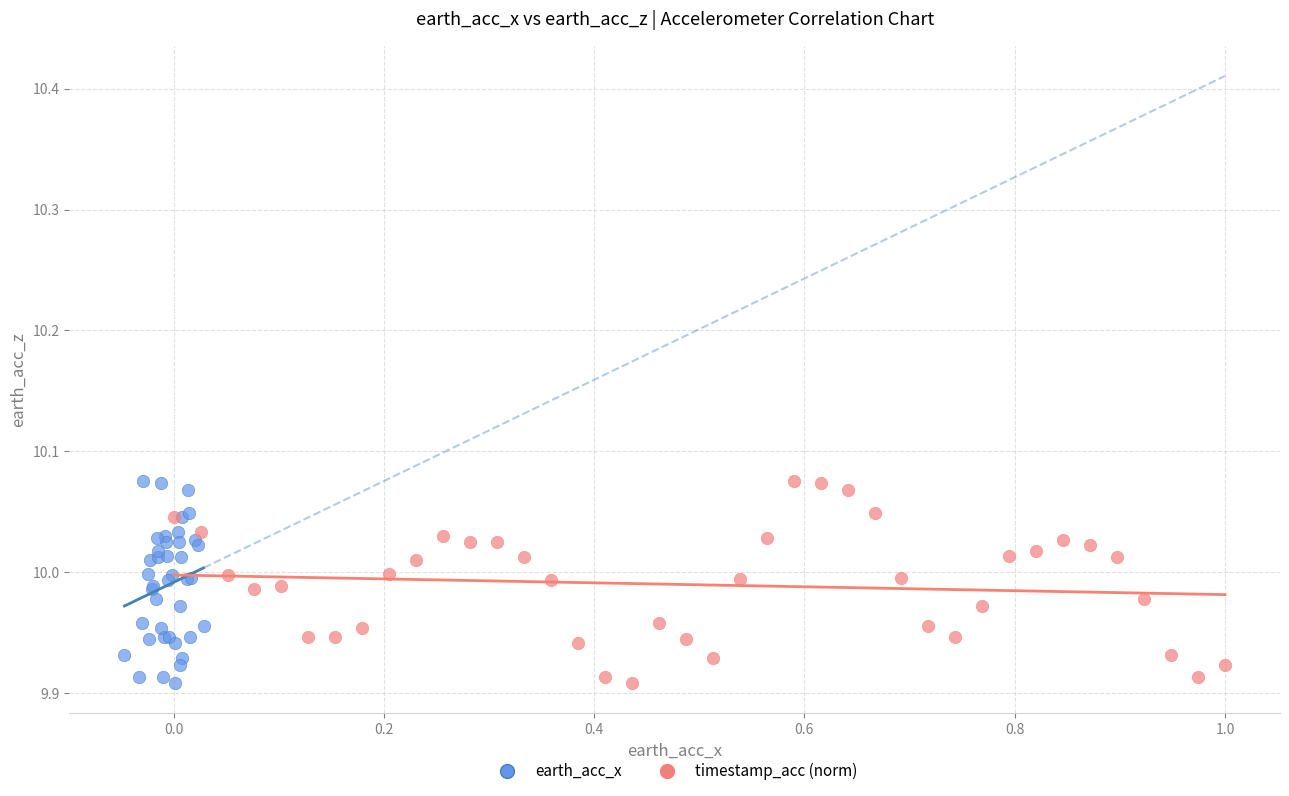

What are all the series names shown in the legend?

earth_acc_x, timestamp_acc (norm)